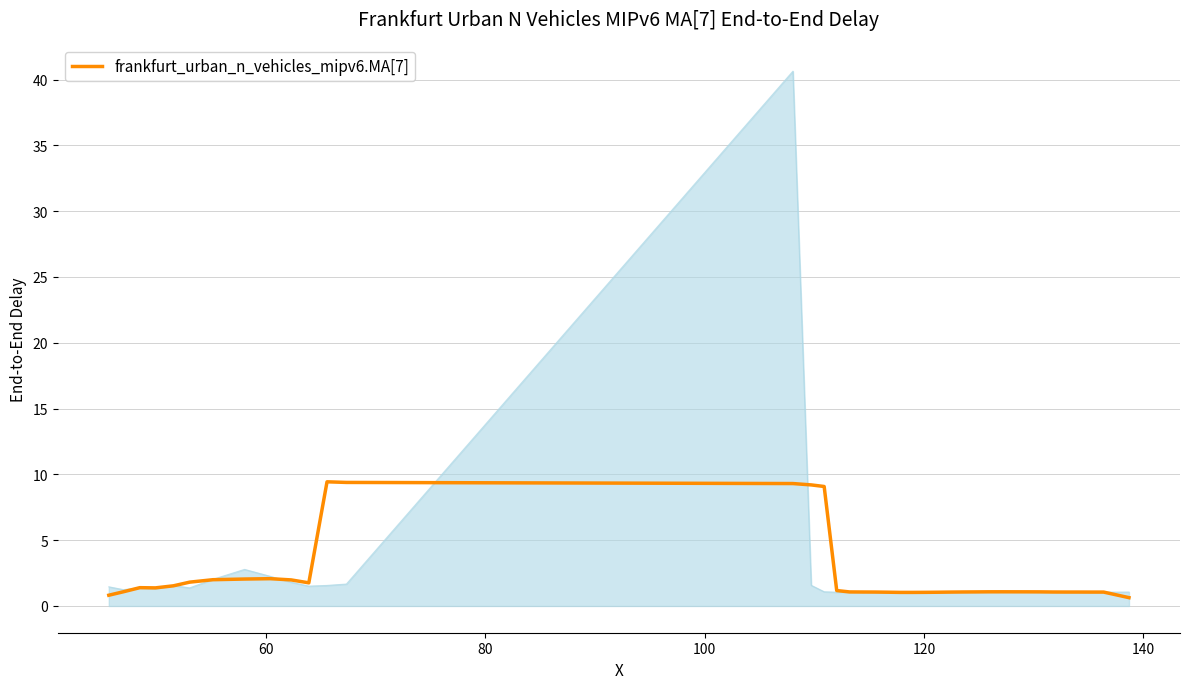

What is the sum of all values?

89.2